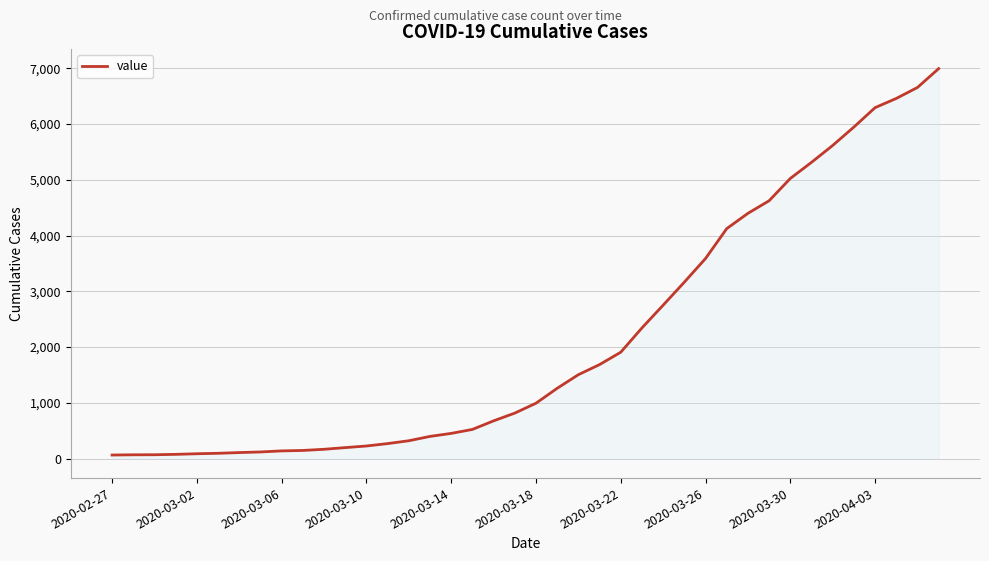

What is the maximum value shown in the chart?

6995